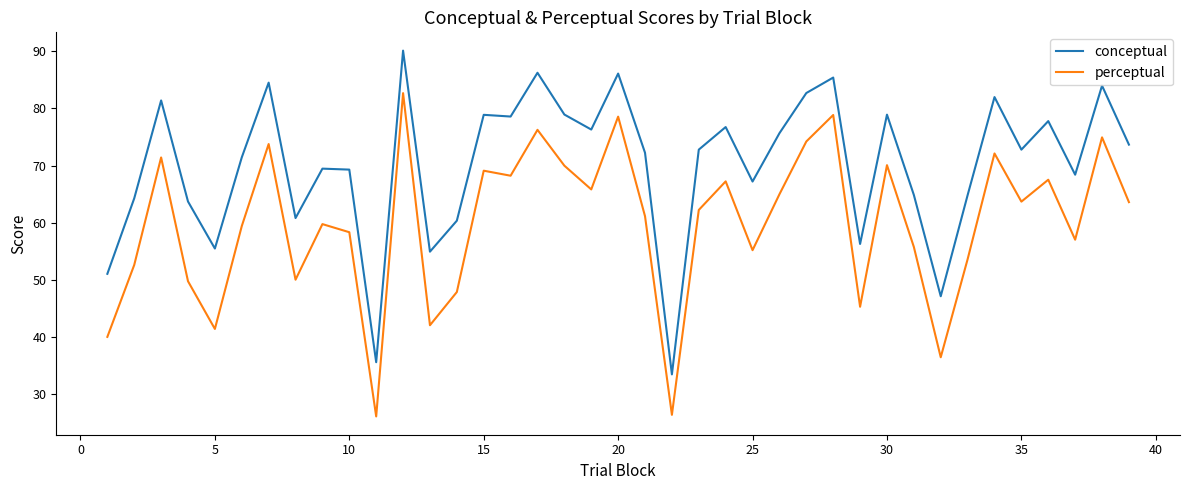

What is the difference between the maximum and minimum values in the conceptual series?

56.7